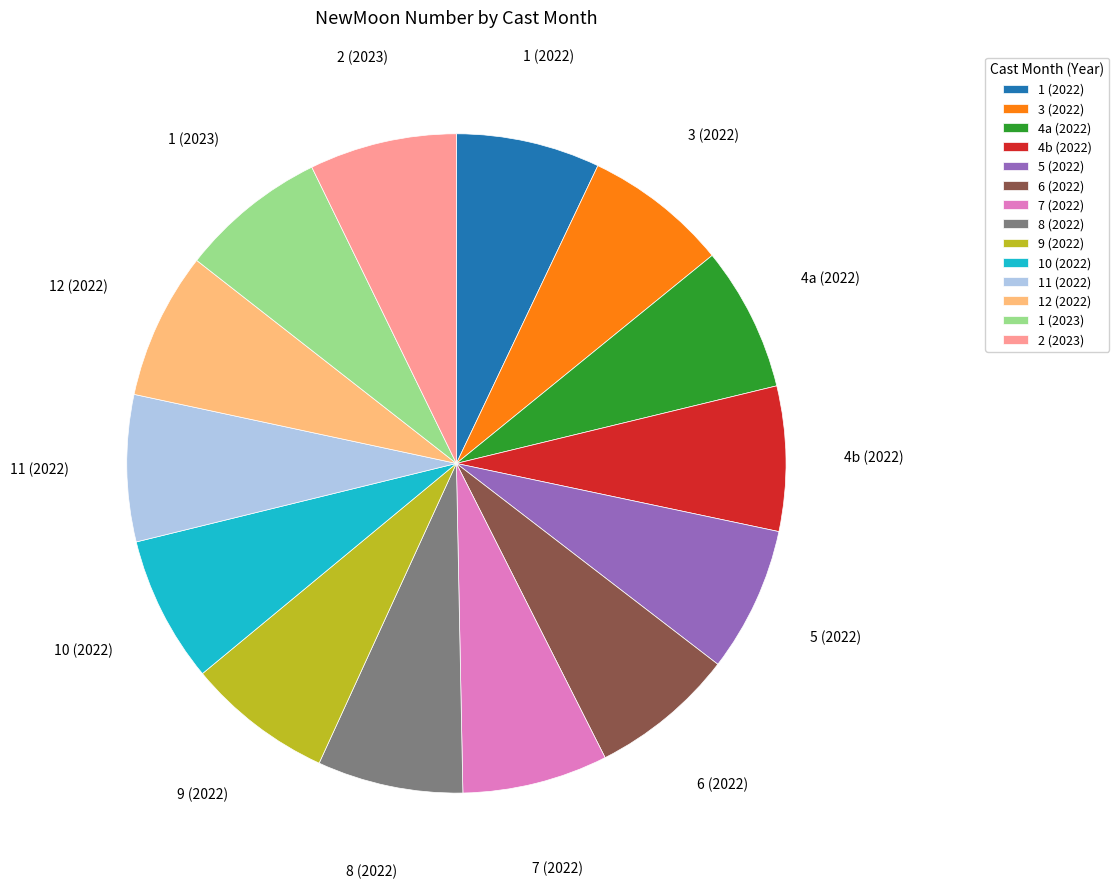

Does 6 (2022) account for over 50% of the chart?

No